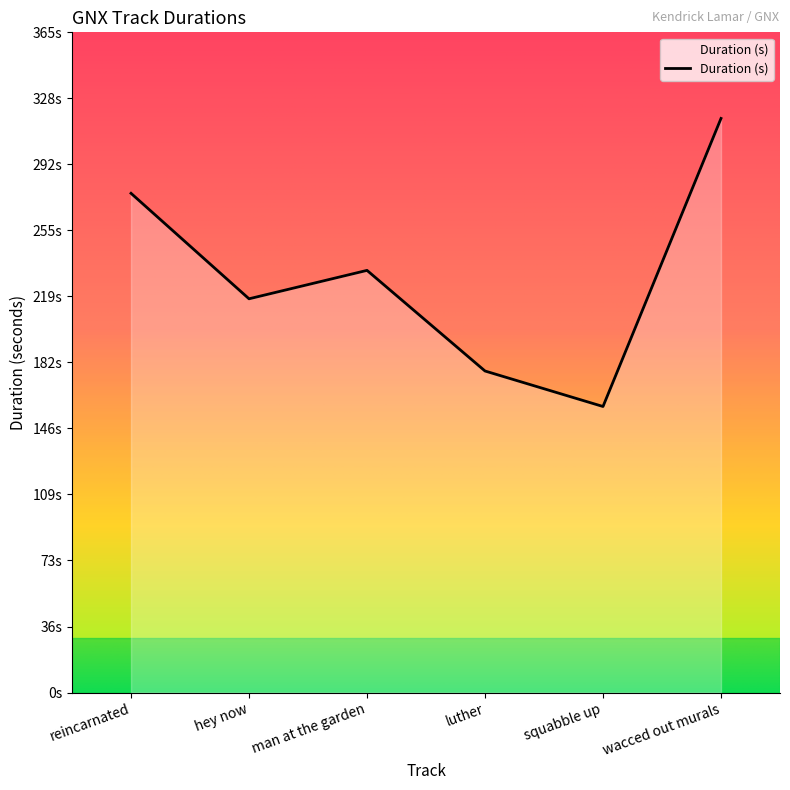

Does the chart display data point markers on the line(s)?

No